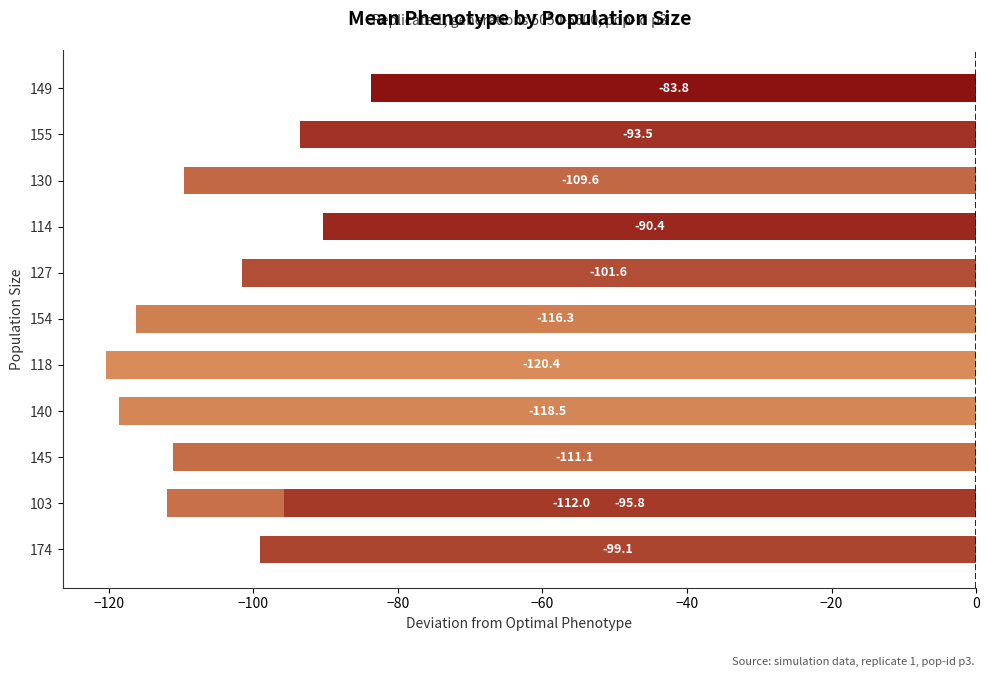

Reading left to right, extract all data points from this chart.

-99.1	-112.0	-111.1	-118.5	-120.4	-116.3	-101.6	-90.4	-95.8	-109.6	-93.5	-83.8